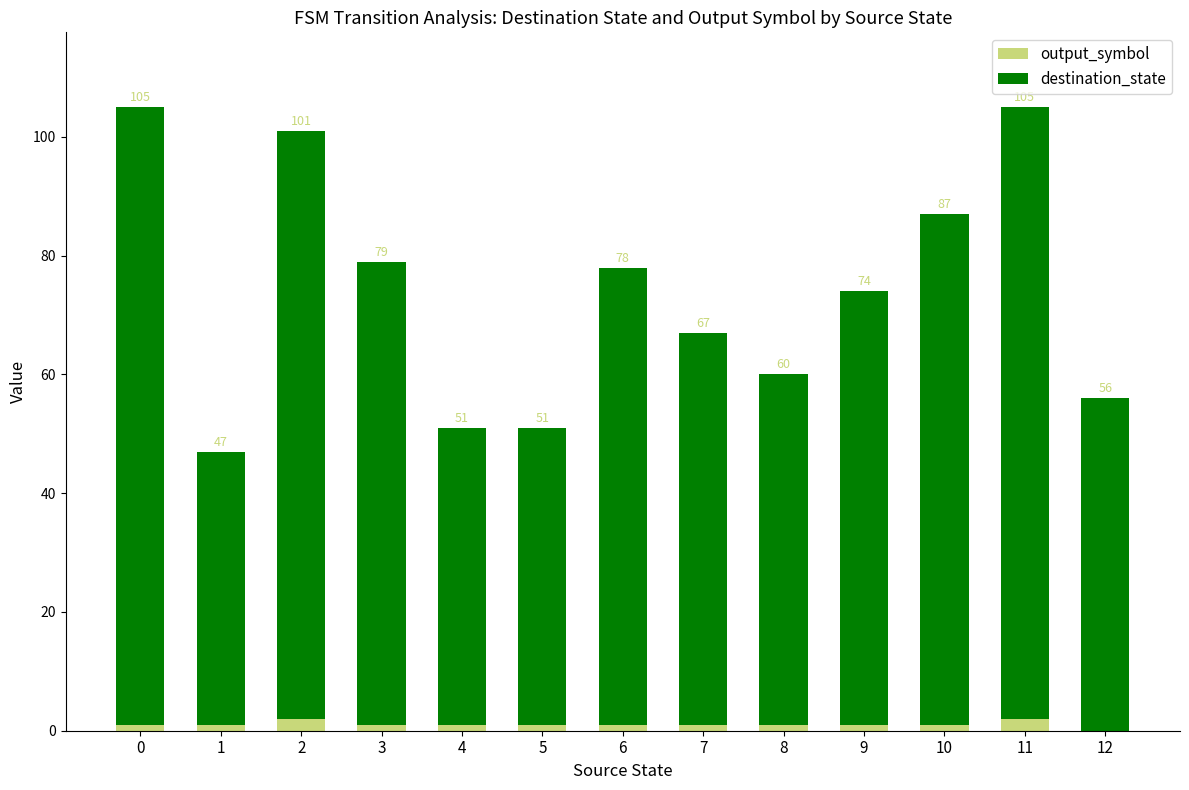

Are the bars grouped side by side (vs. stacked)?

No